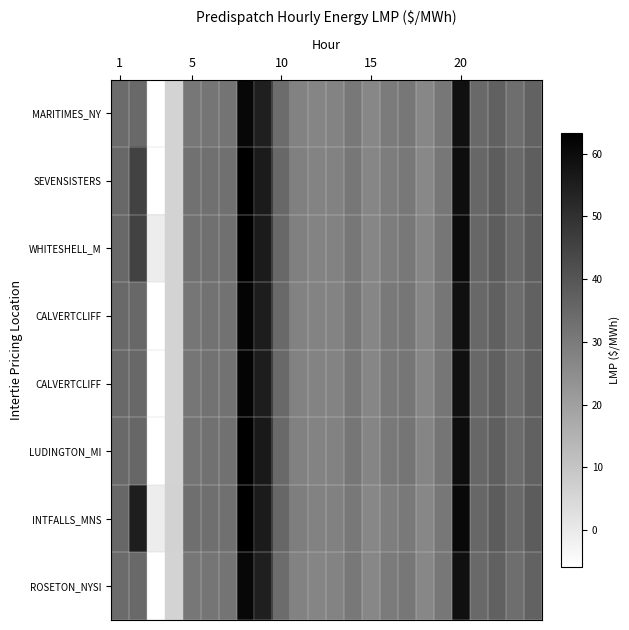

How many distinct data groups are displayed?

8